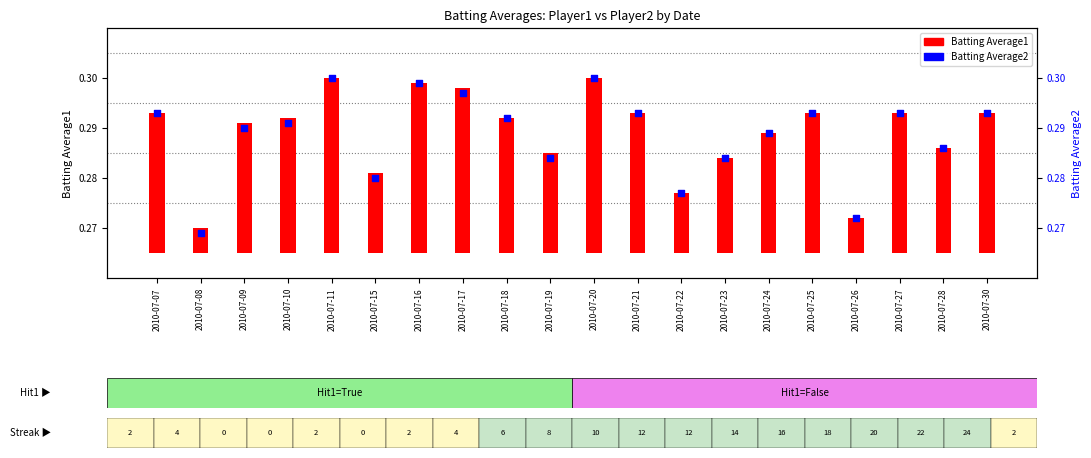

Which series has the largest Y range (max minus min)?

Batting Average2